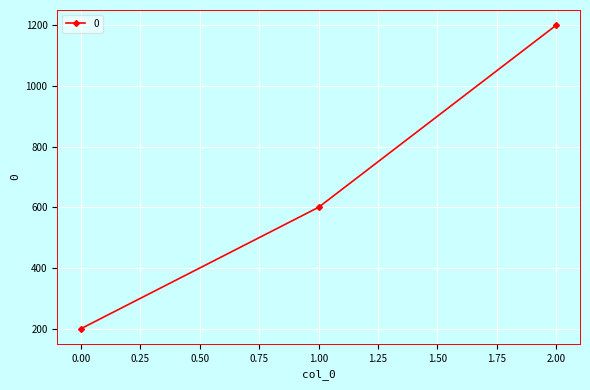

What is the sum of all values?

2000